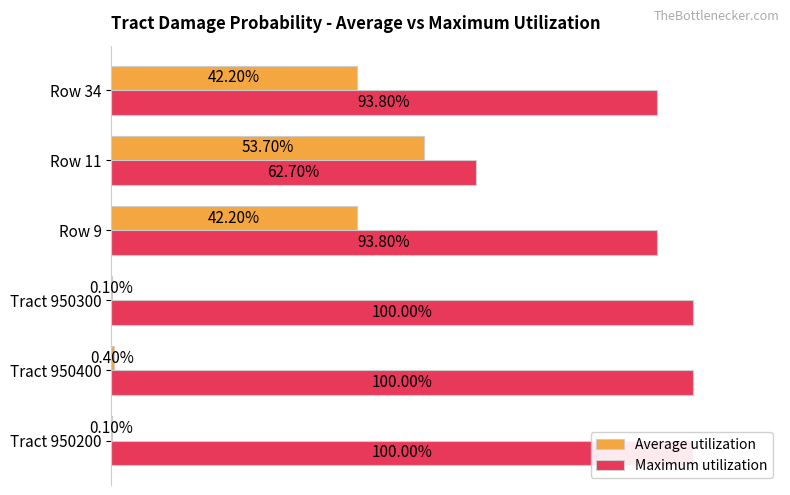

What is the difference between the maximum and minimum values in the Average utilization series?

0.5